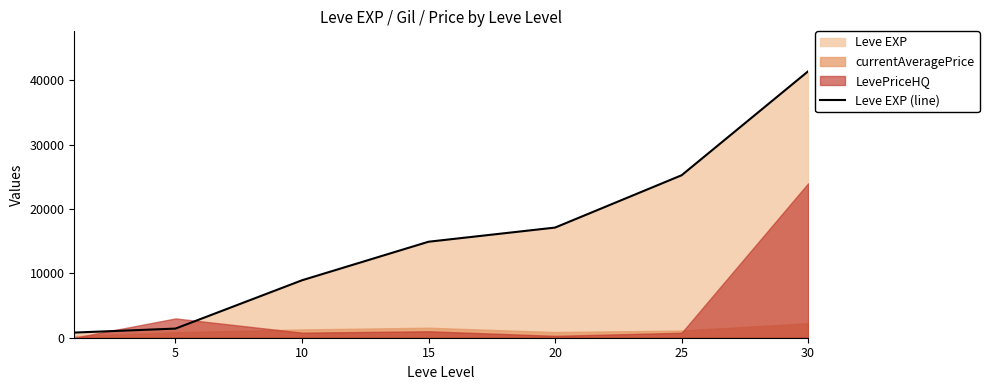

Is it true that the value at 25 is 38841?

False